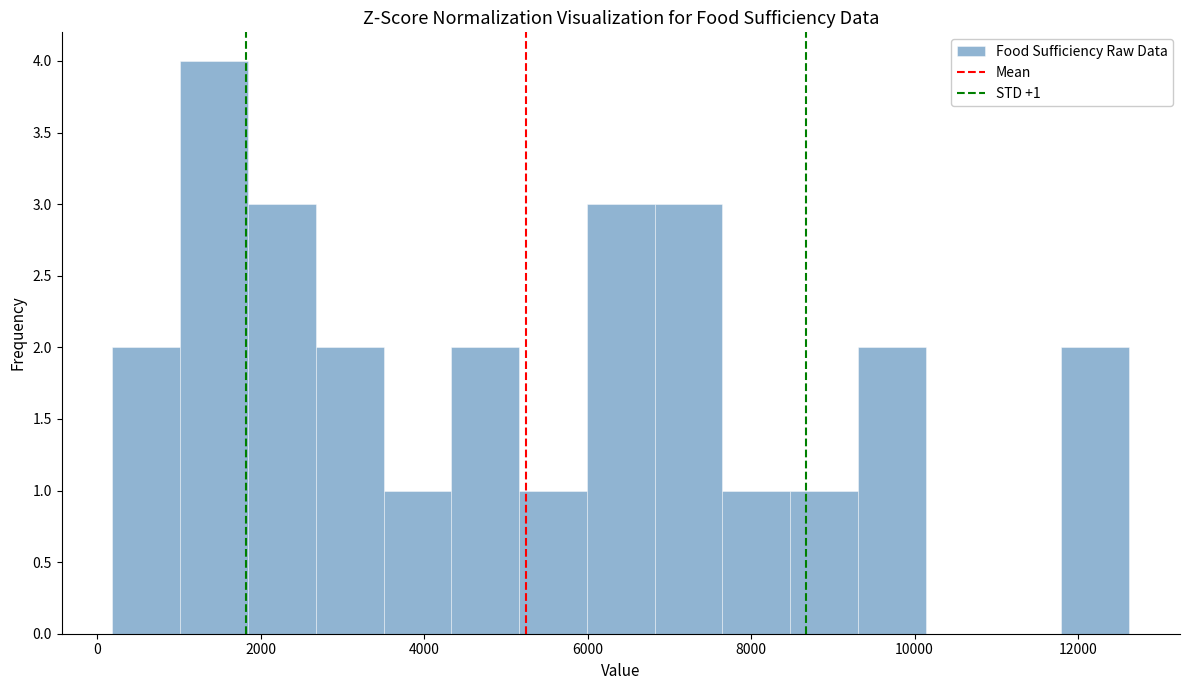

Over which range of the x-axis is the bar tallest?

1000 to 1800